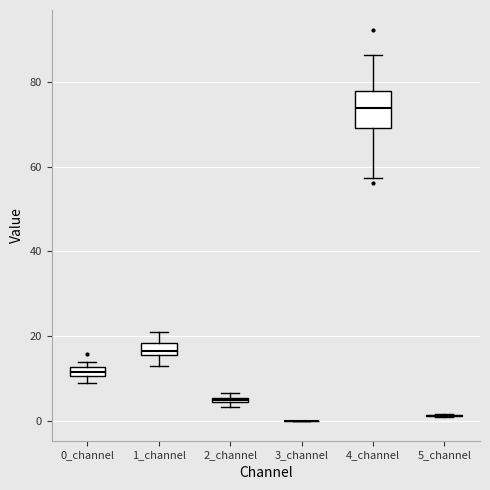

Which box is the tallest, from its lower edge to its upper edge?

4_channel